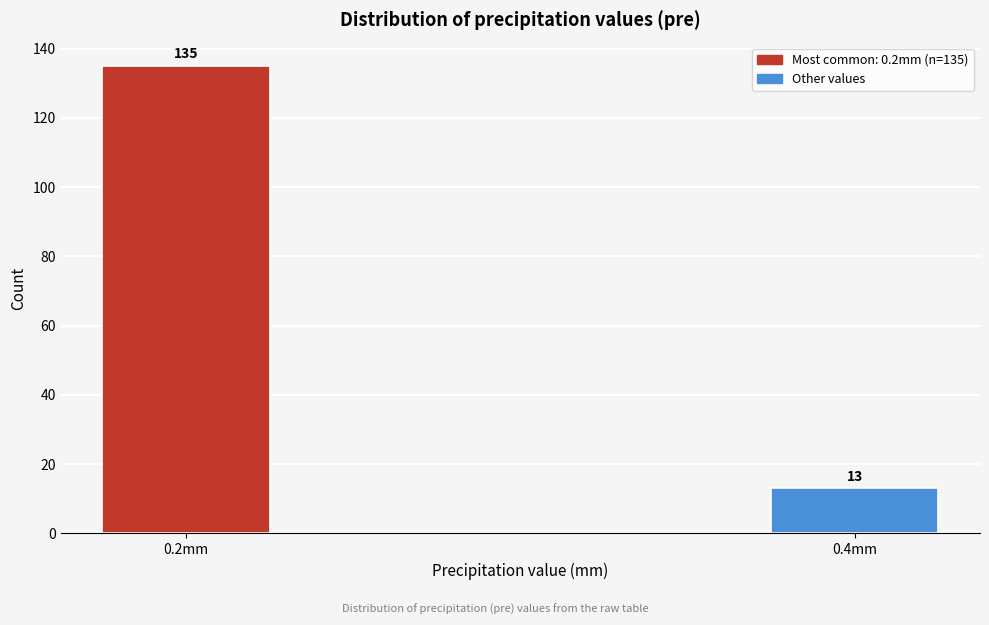

Reading left to right, extract all data points from this chart.

0.2mm=135	0.4mm=13